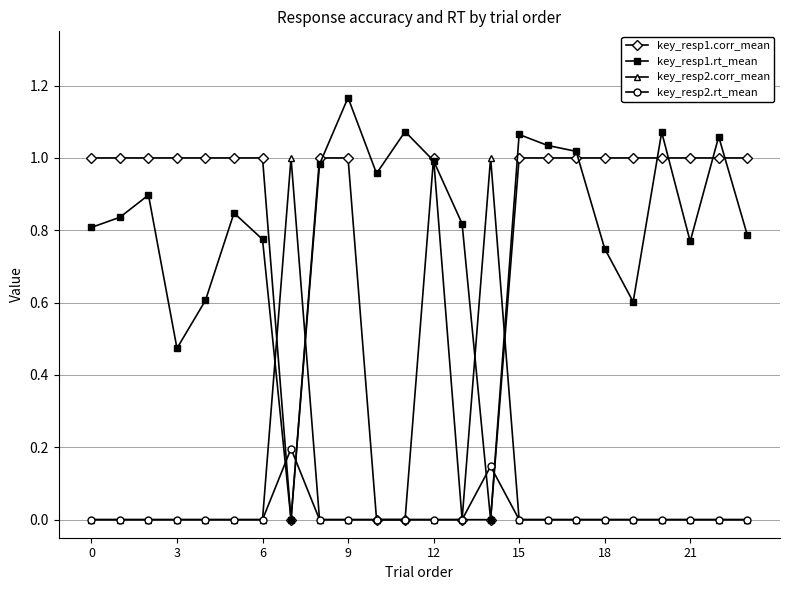

True or false: key_resp2.rt_mean and key_resp1.rt_mean cross at least once.

True